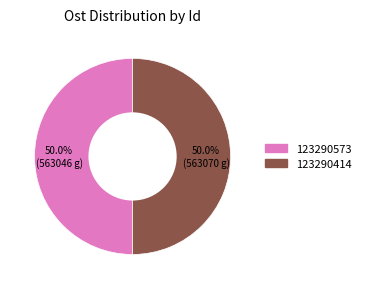

Approximately how many times larger is the value at 123290573 compared to 123290414?

1.0